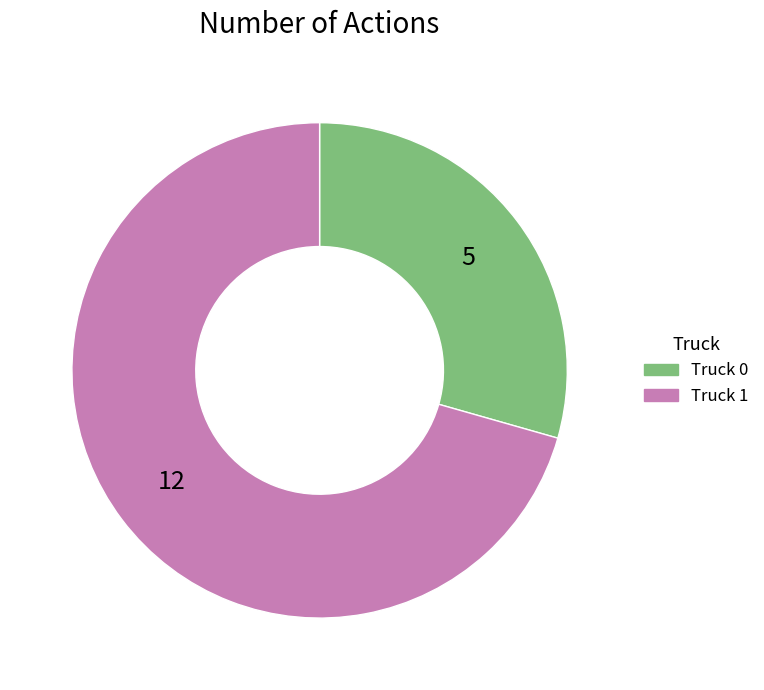

How many segments does this pie chart have?

2